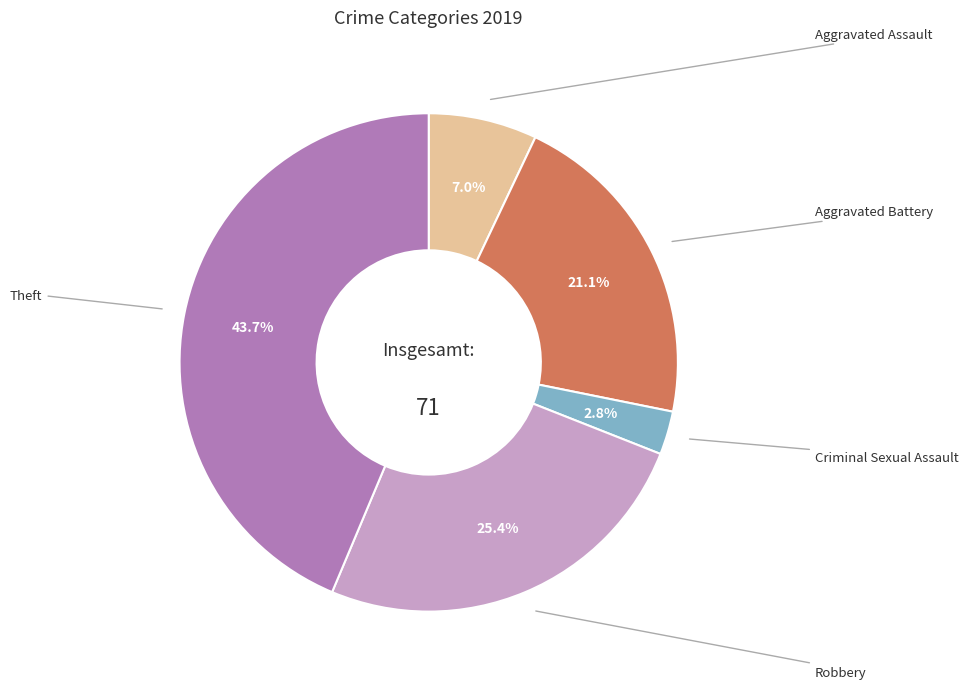

Does Aggravated Assault represent more than half of the total?

No